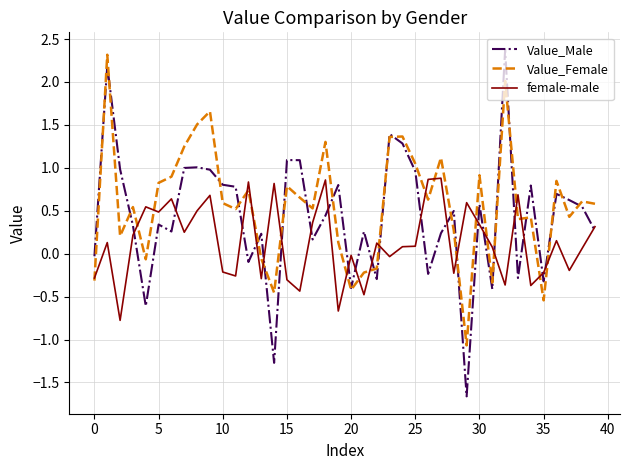

How many categories are shown in the chart?

40